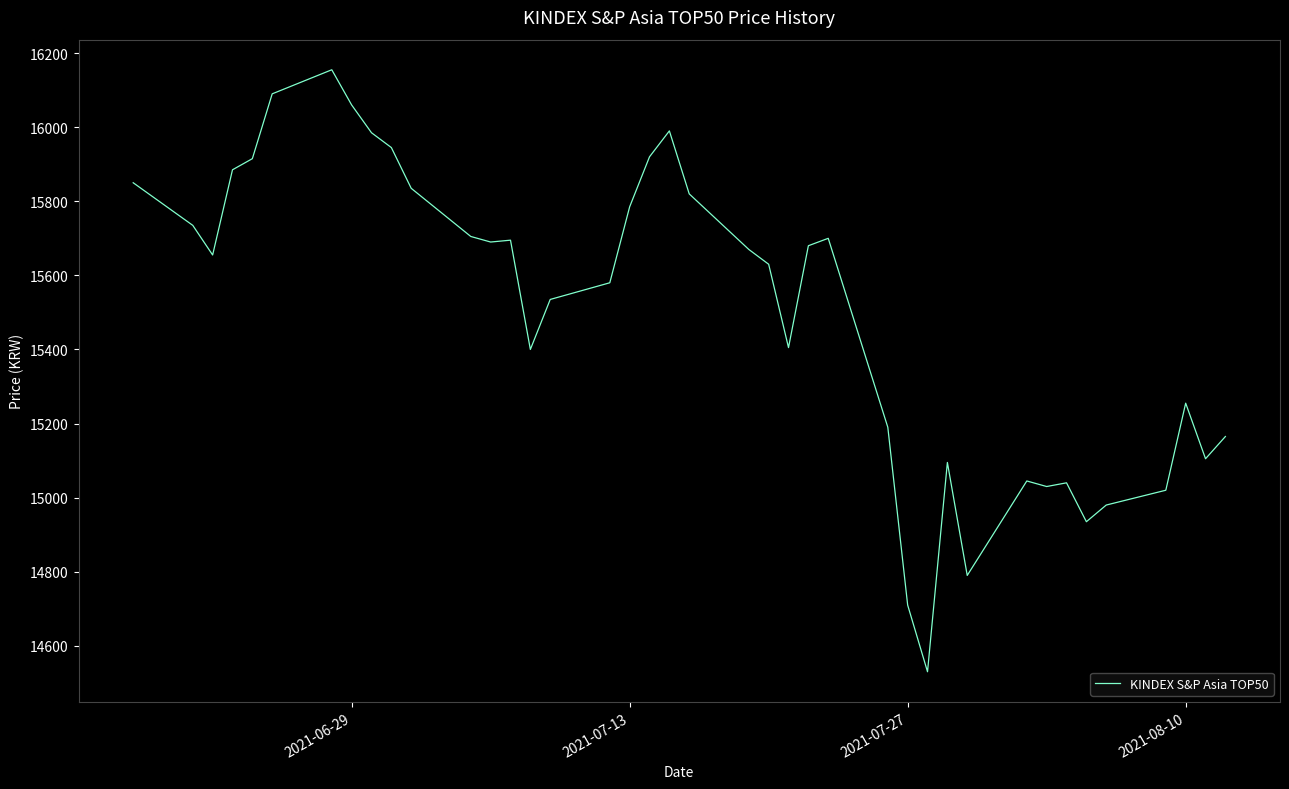

Does the chart have visible grid lines?

No